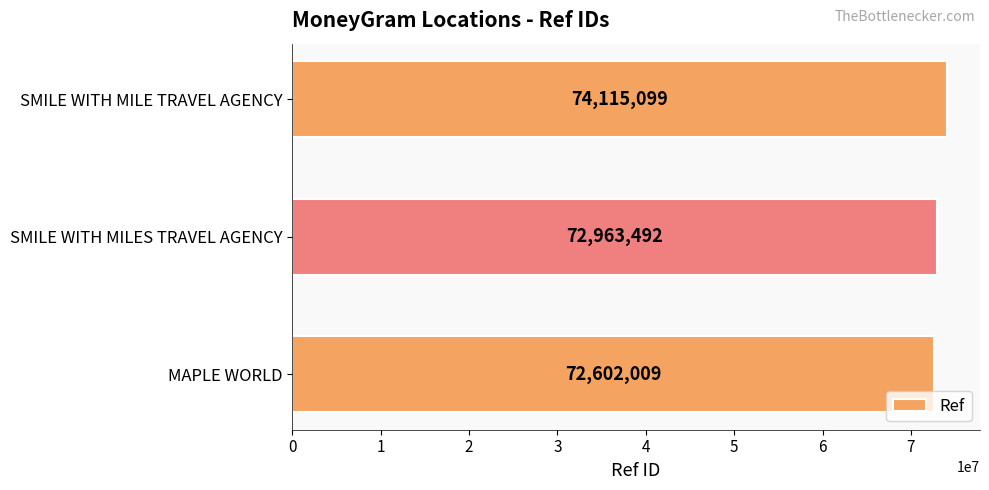

Between SMILE WITH MILE TRAVEL AGENCY and MAPLE WORLD, which is larger?

SMILE WITH MILE TRAVEL AGENCY